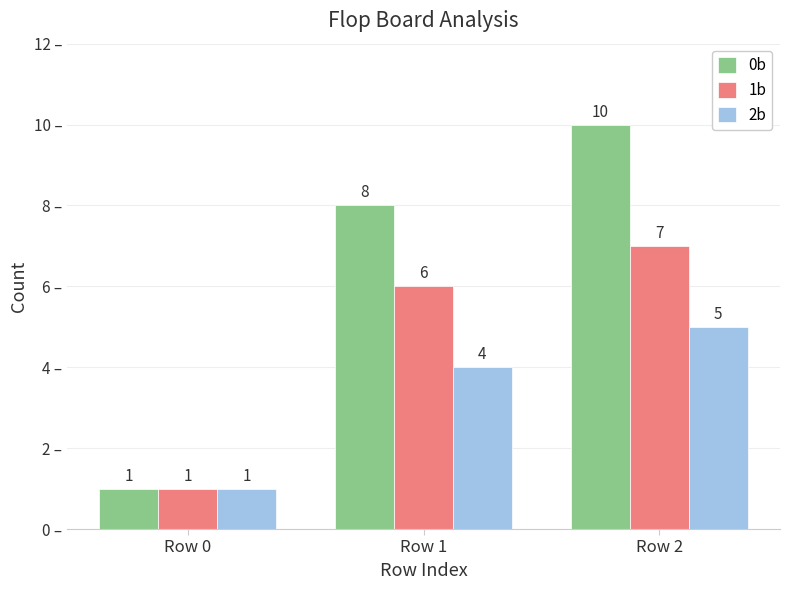

True or false: 2b has a value of 3 at Row 2.

False